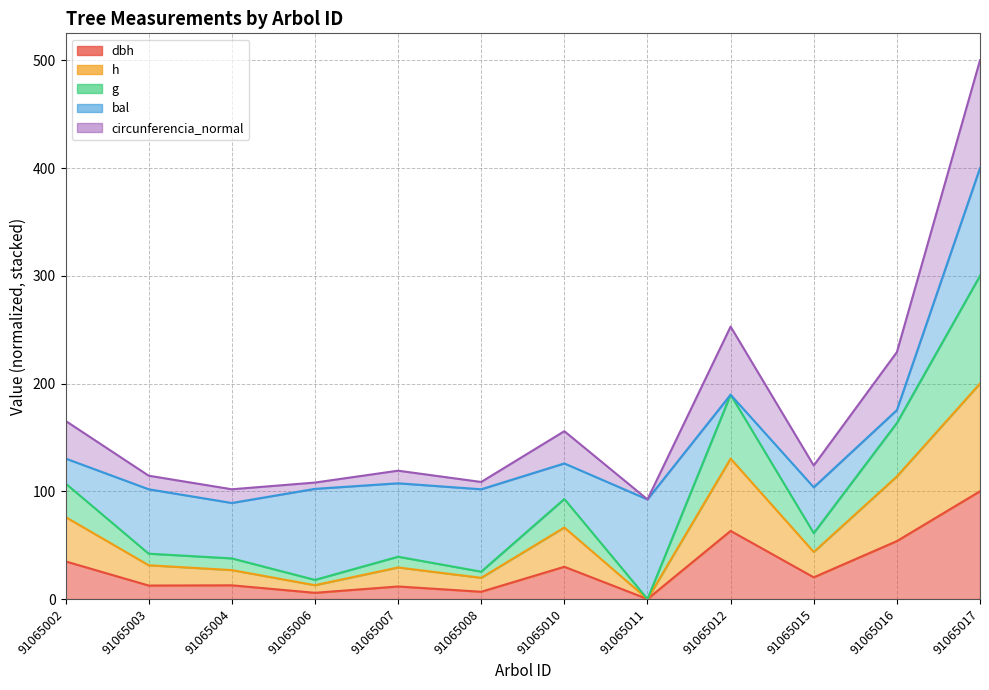

What is the sum of the dbh values at 91065007 and 91065004?

24.4